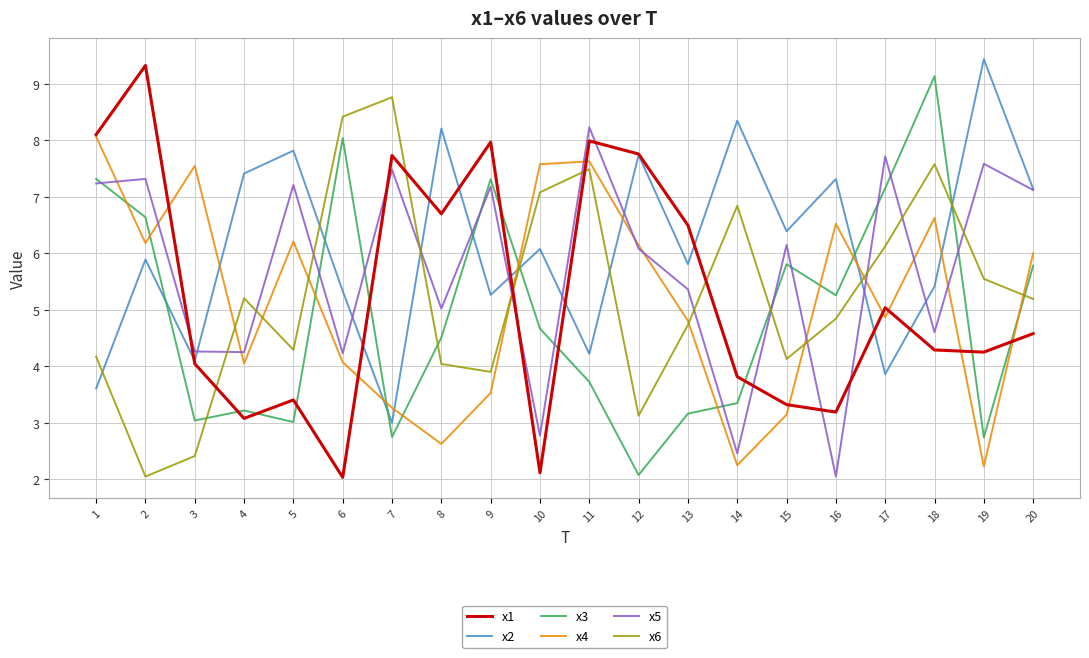

List the series in order of their peak value, lowest first.

x4, x5, x6, x3, x1, x2